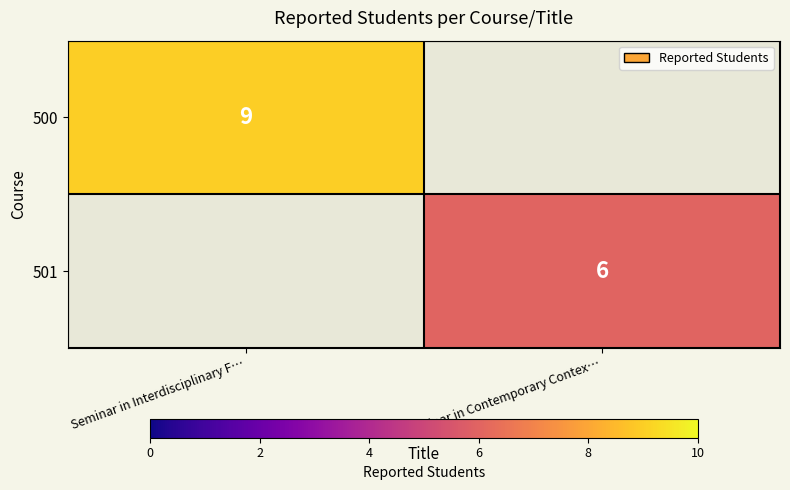

What is the total value across all series at Seminar in Contemporary Contex…?

6